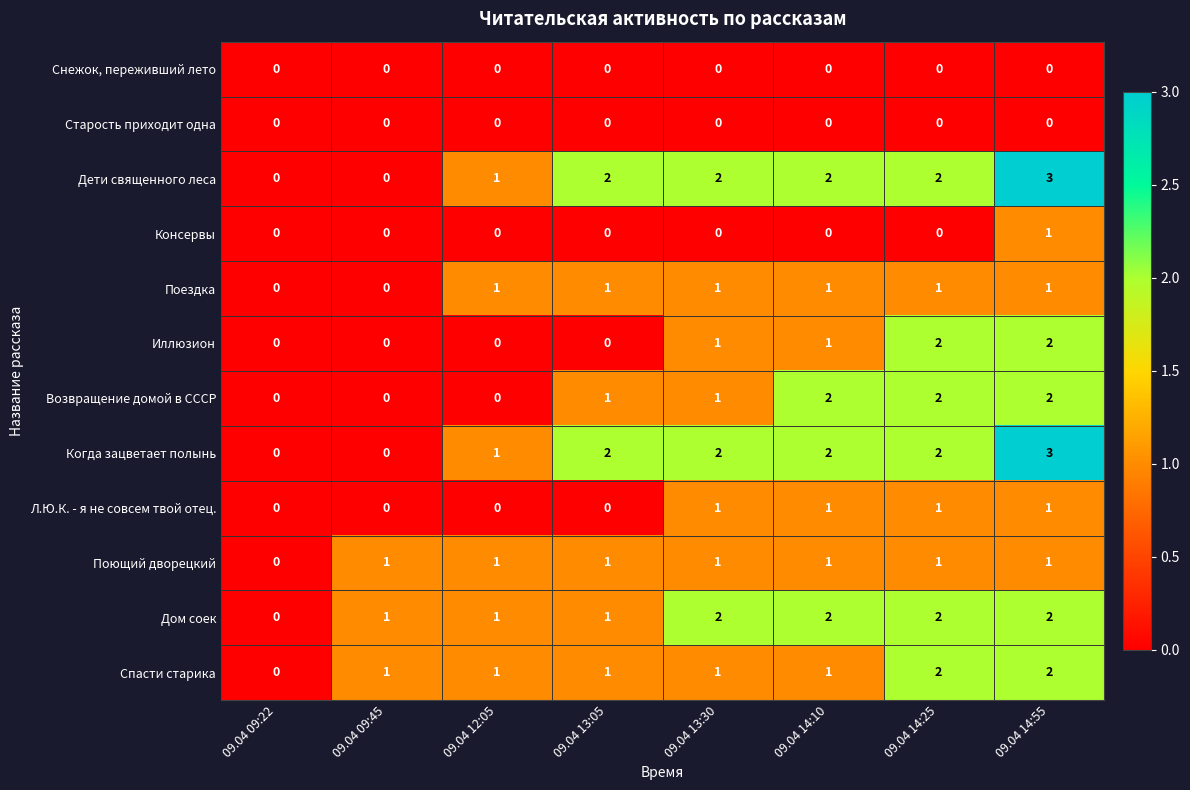

What is the sum of all Поющий дворецкий values?

7